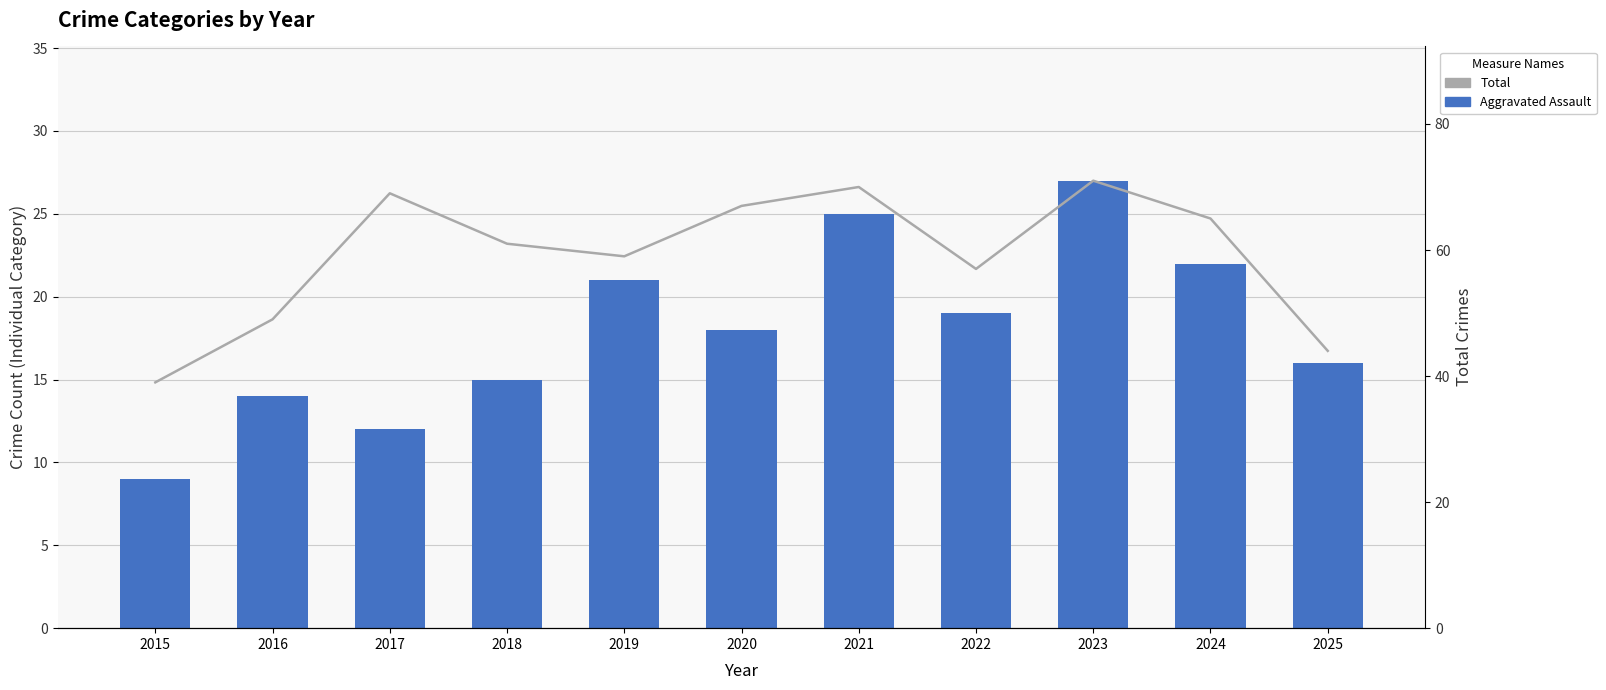

Does the chart contain stacked bars?

No